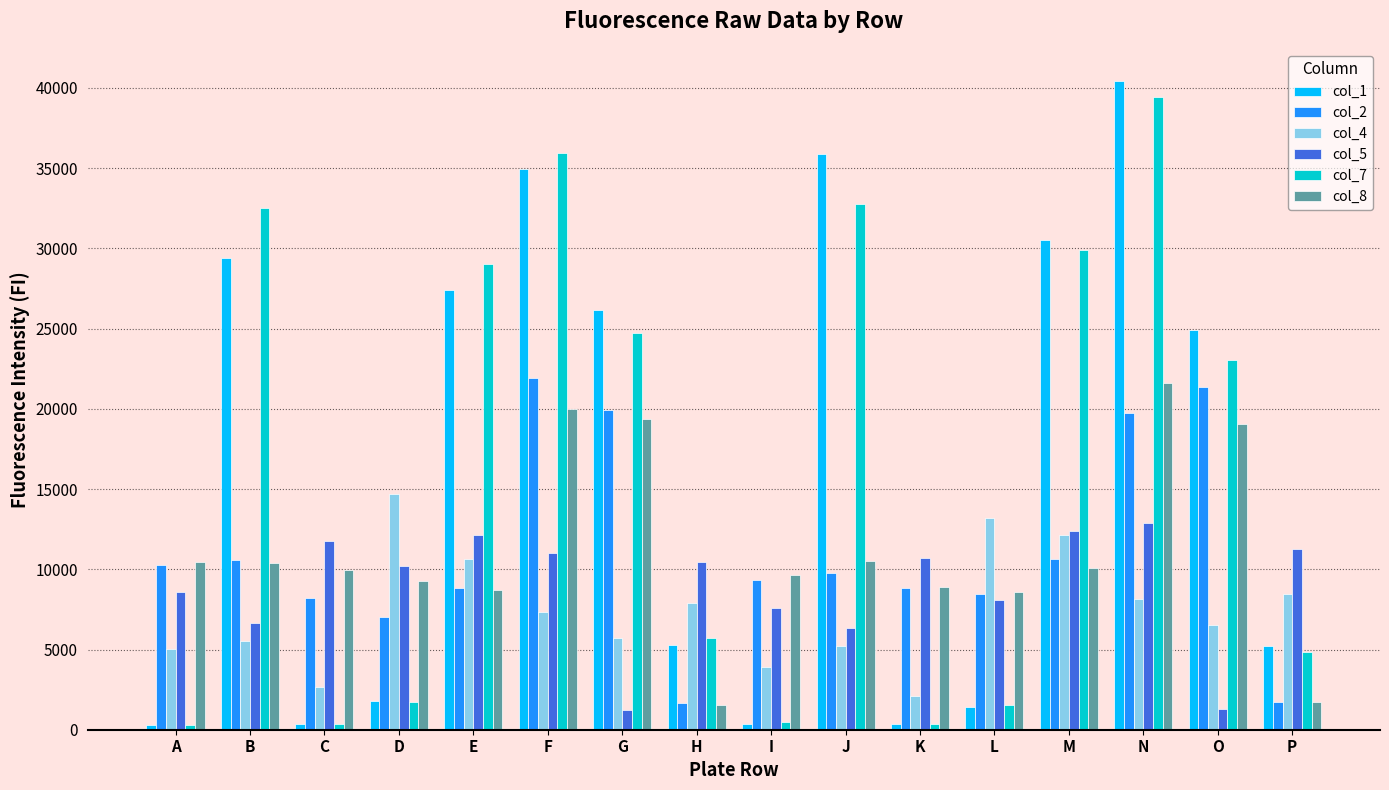

How many bars are there in total?

96